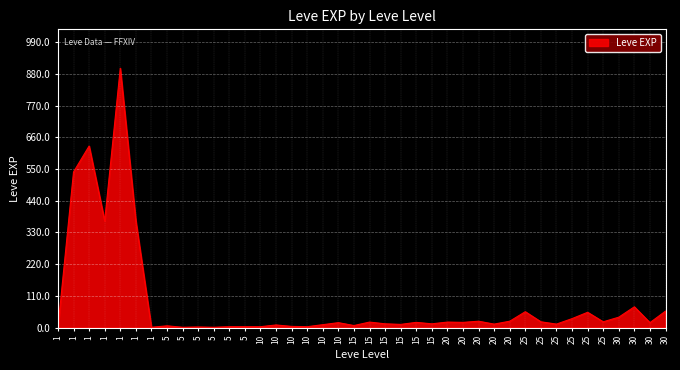

Does the chart have visible grid lines?

Yes